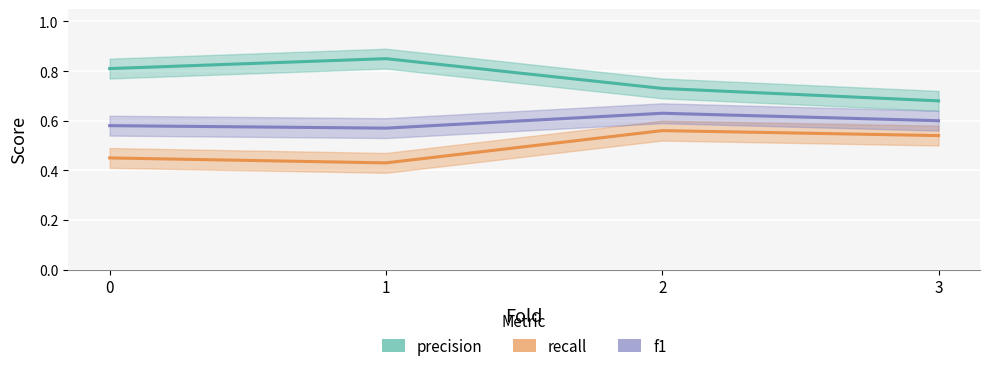

True or false: recall and precision intersect in this chart.

False